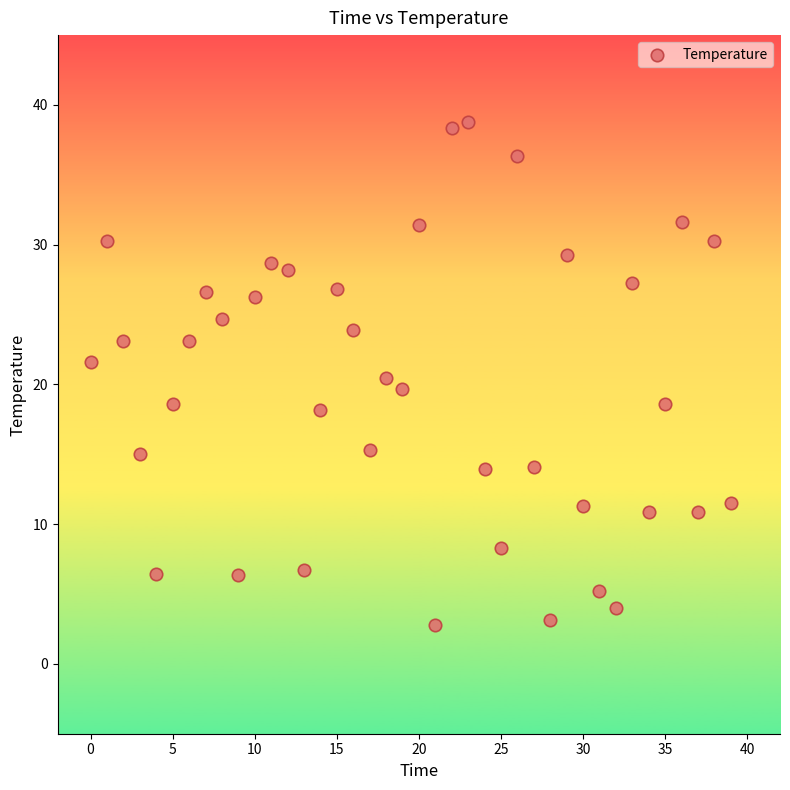

What is the range of Y values (max minus min)?

36.0